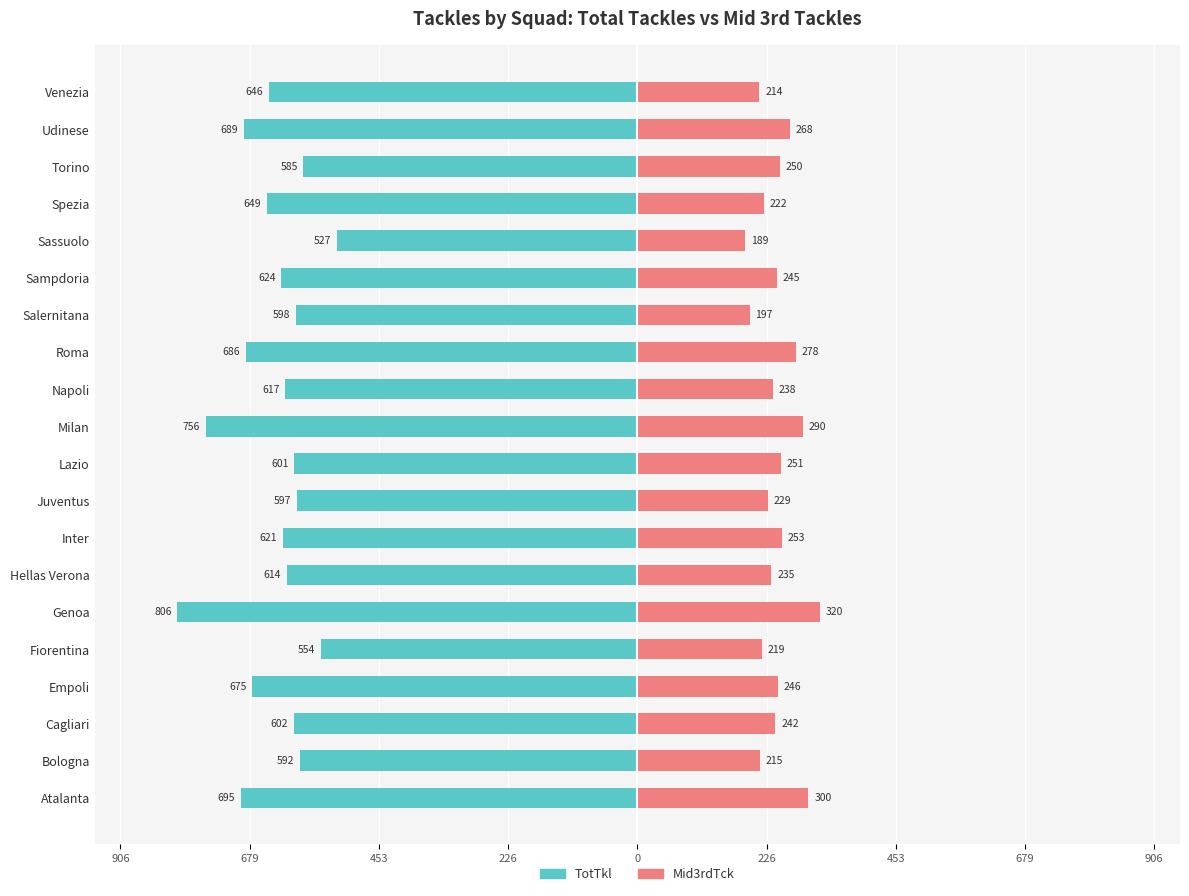

How many distinct data groups are displayed?

2